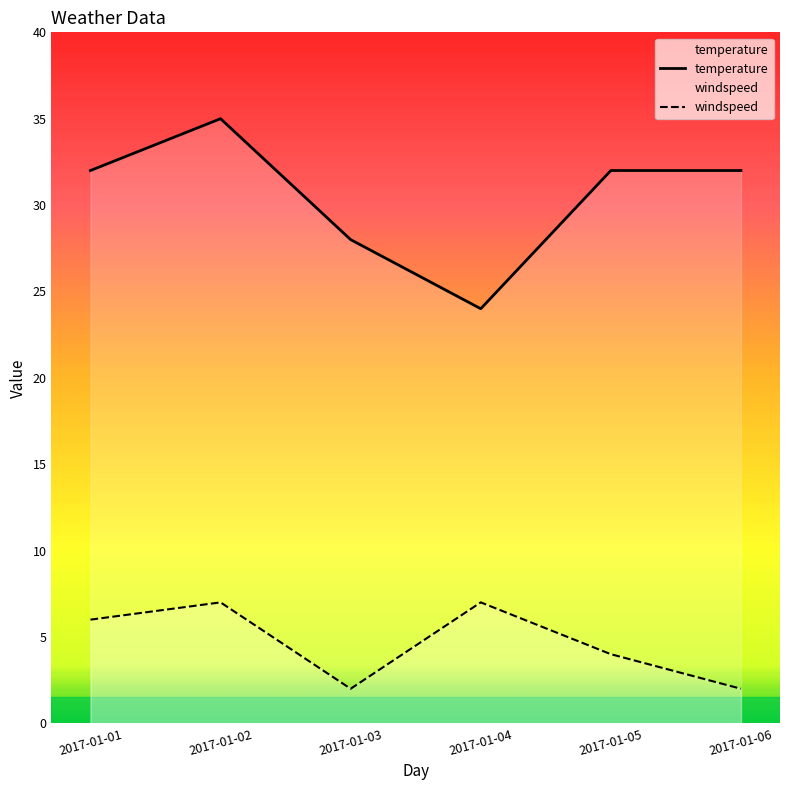

How many values in the temperature series exceed 32?

1